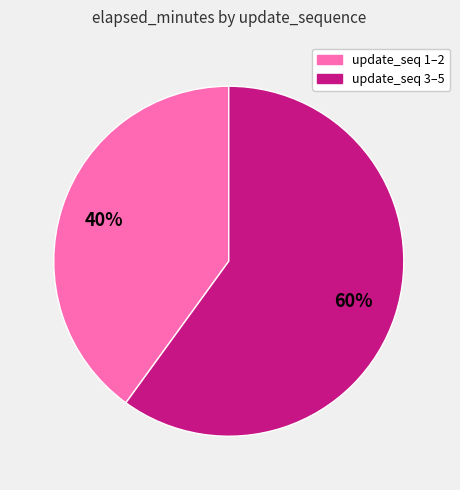

Does any single category account for the majority?

Yes